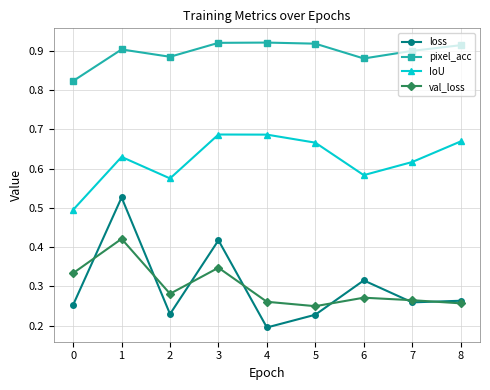

True or false: pixel_acc has a value of 0.9 at 2.

True